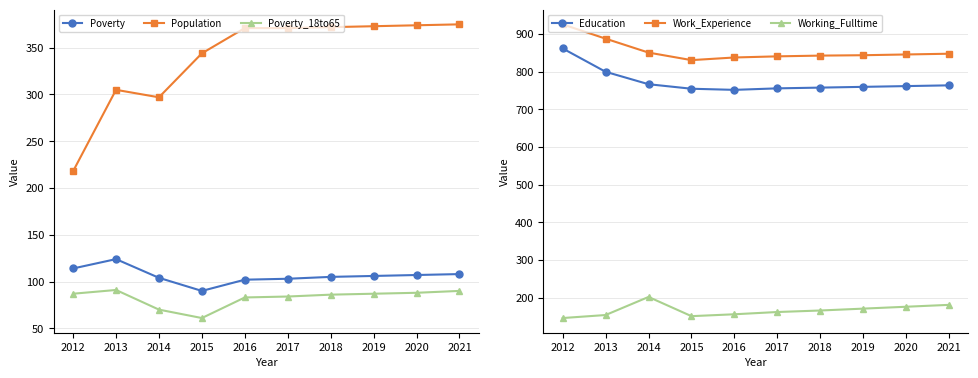

Does the chart display data point markers on the line(s)?

Yes